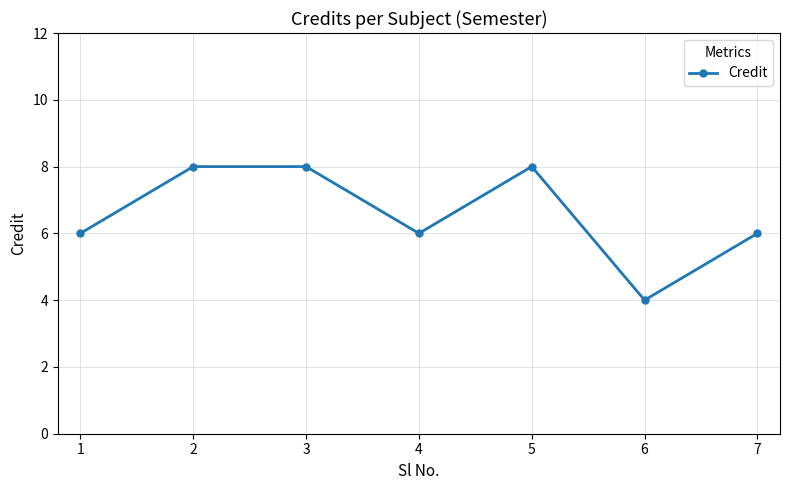

What is the difference between the second highest and minimum values?

4